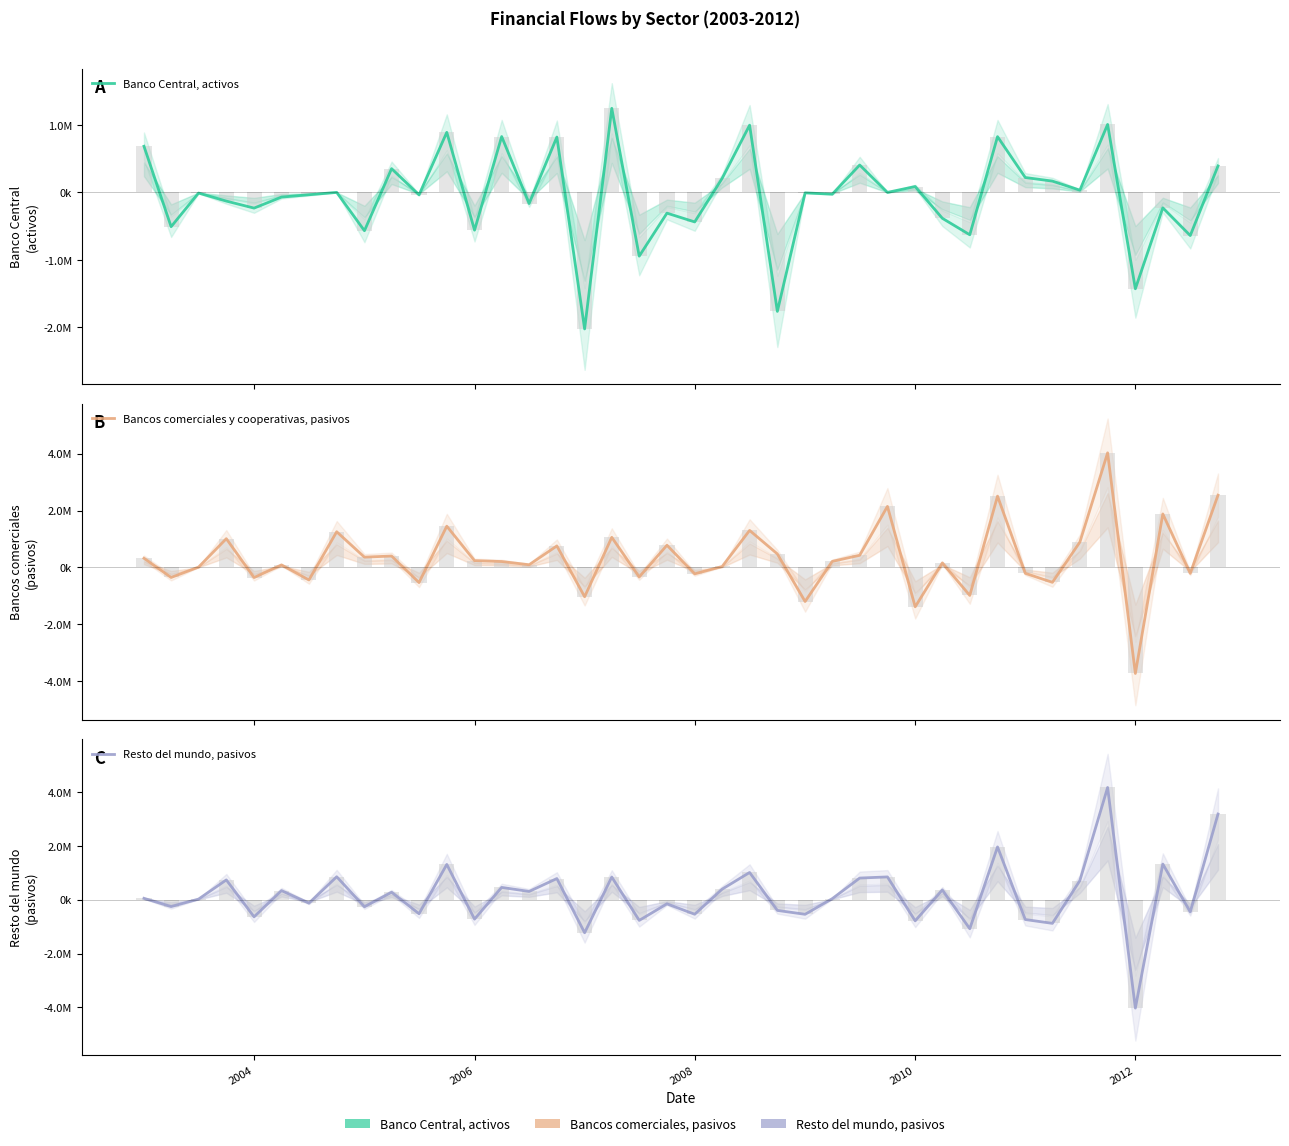

What is the difference between the maximum and minimum values in the Resto del mundo, pasivos series?

8201246